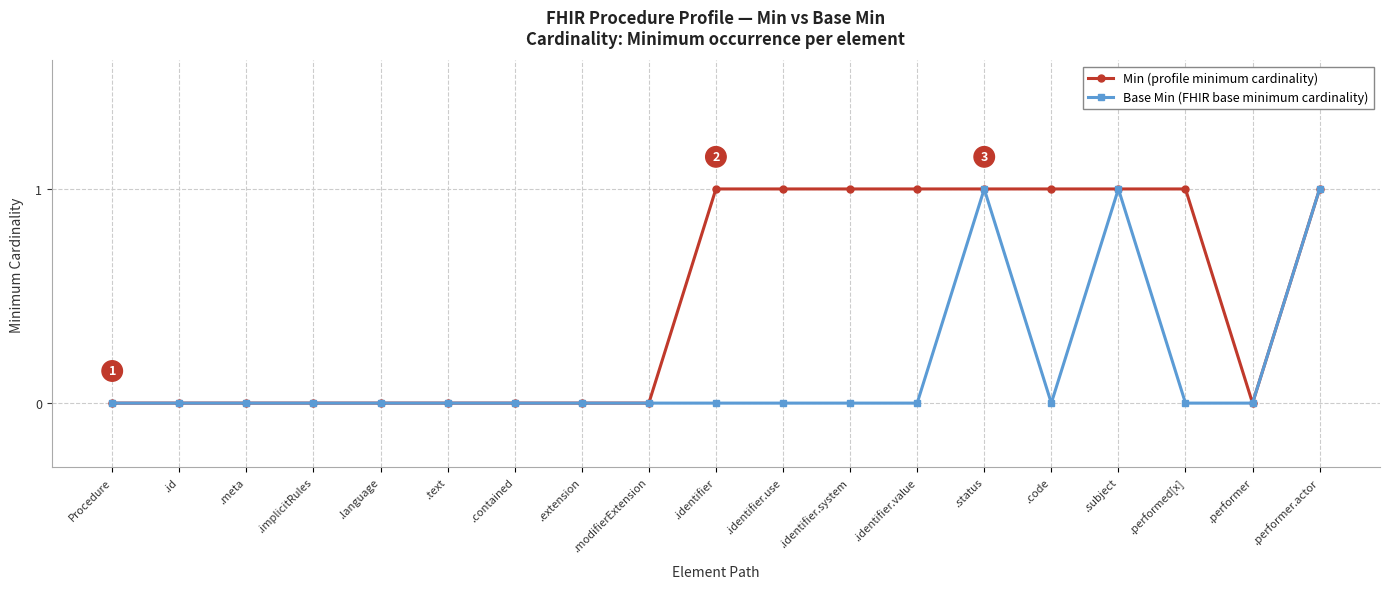

What is the label of the 18th point from the left?

.performer